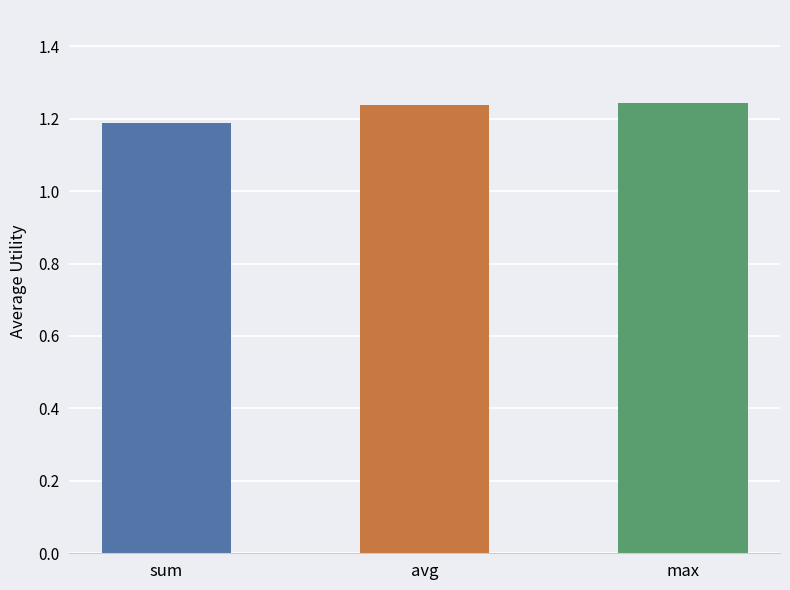

How many values are between 1 and 2?

3